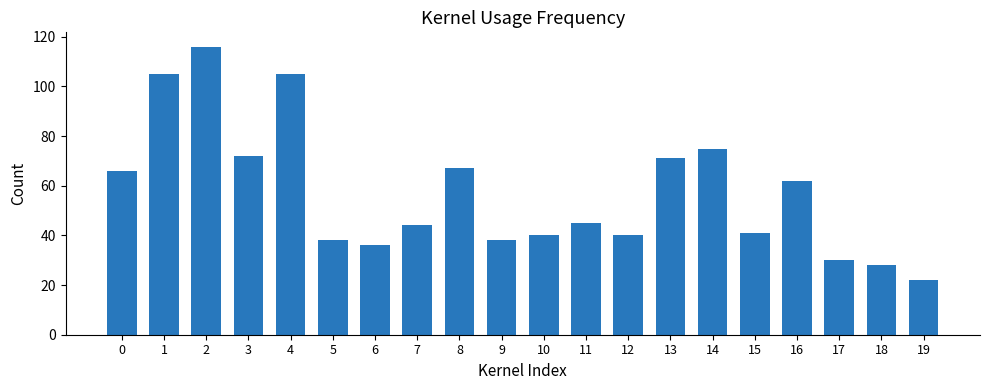

Reading right to left, extract all data points from this chart.

22	28	30	62	41	75	71	40	45	40	38	67	44	36	38	105	72	116	105	66